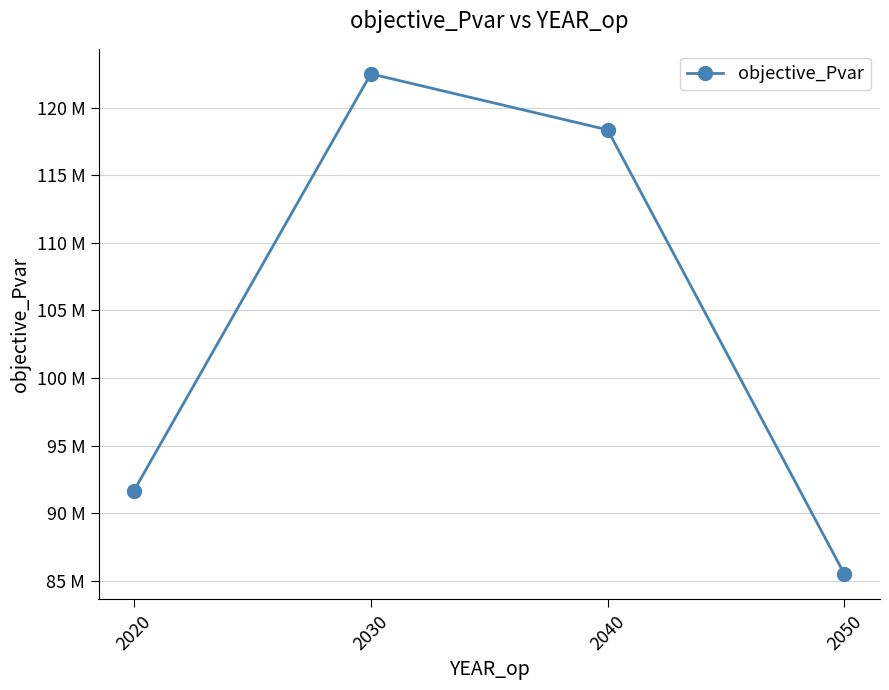

Does the chart have visible grid lines?

Yes